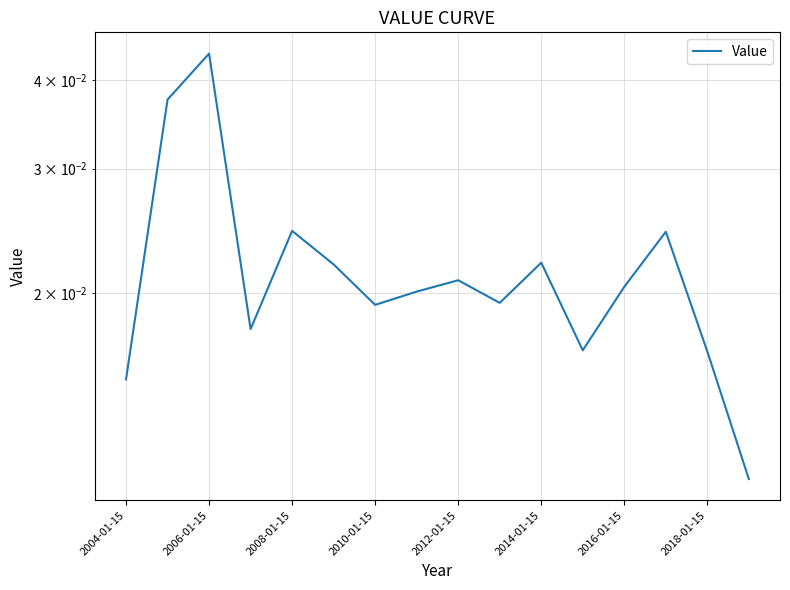

True or false: the data shows 0.0 at 2016-01-15.

True